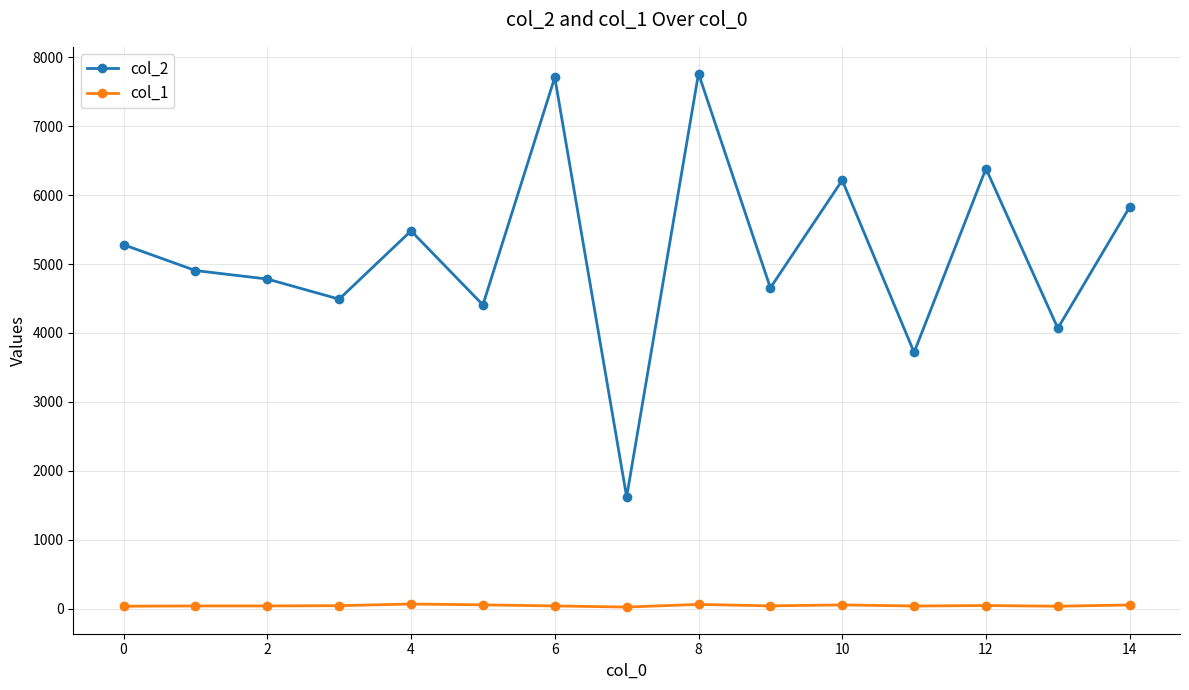

List the series in order of their peak value, lowest first.

col_1, col_2